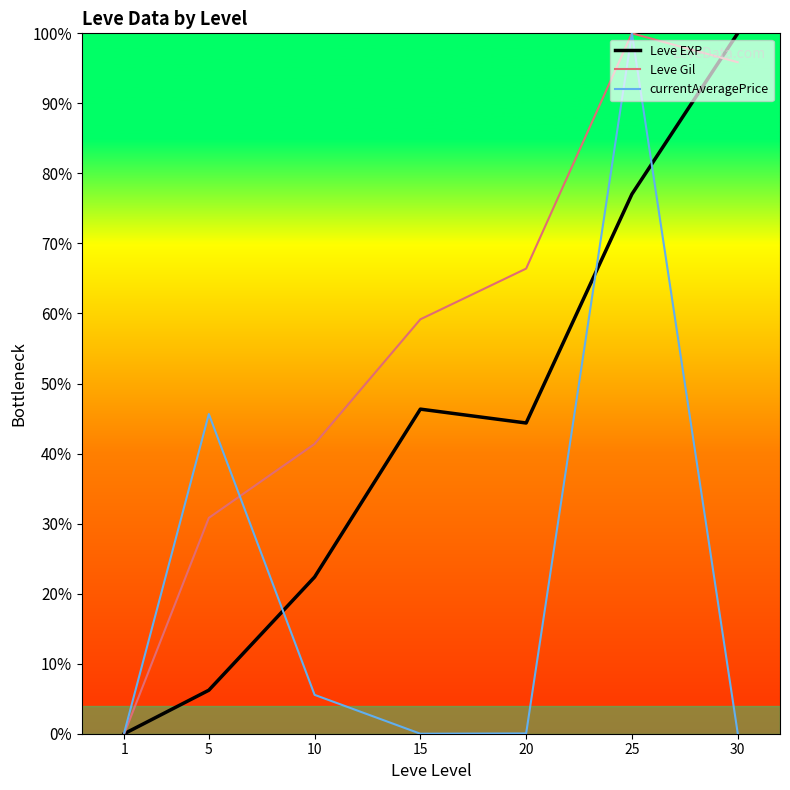

At 5, list the series in order from largest to smallest.

currentAveragePrice, Leve Gil, Leve EXP